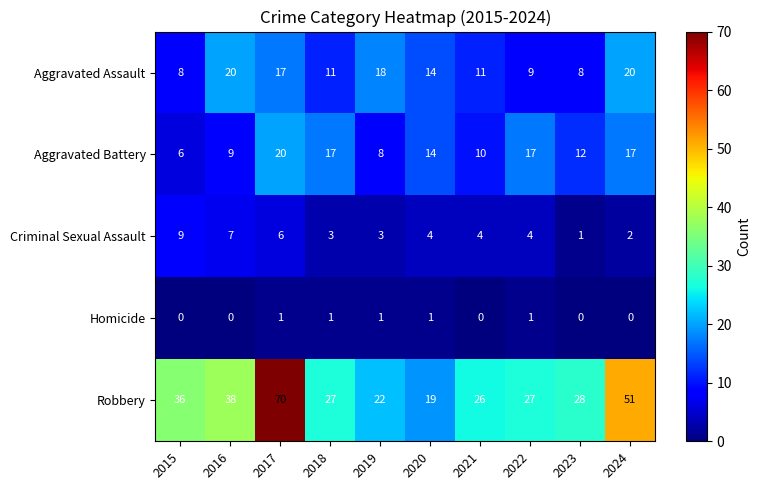

At which label does Robbery reach its peak?

2017